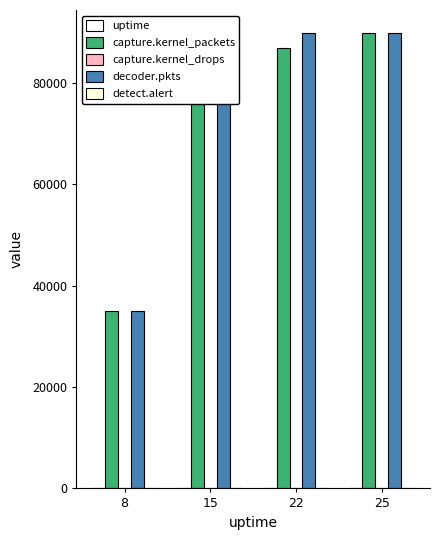

At 15, list the series in order from largest to smallest.

decoder.pkts, capture.kernel_packets, uptime, capture.kernel_drops, detect.alert